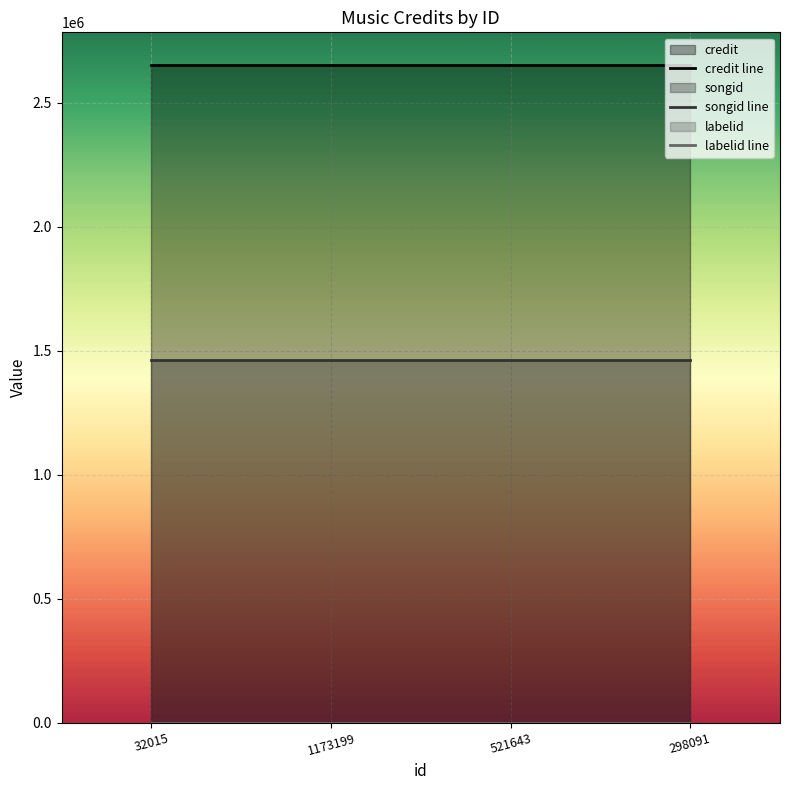

True or false: songid line and credit line cross at least once.

False